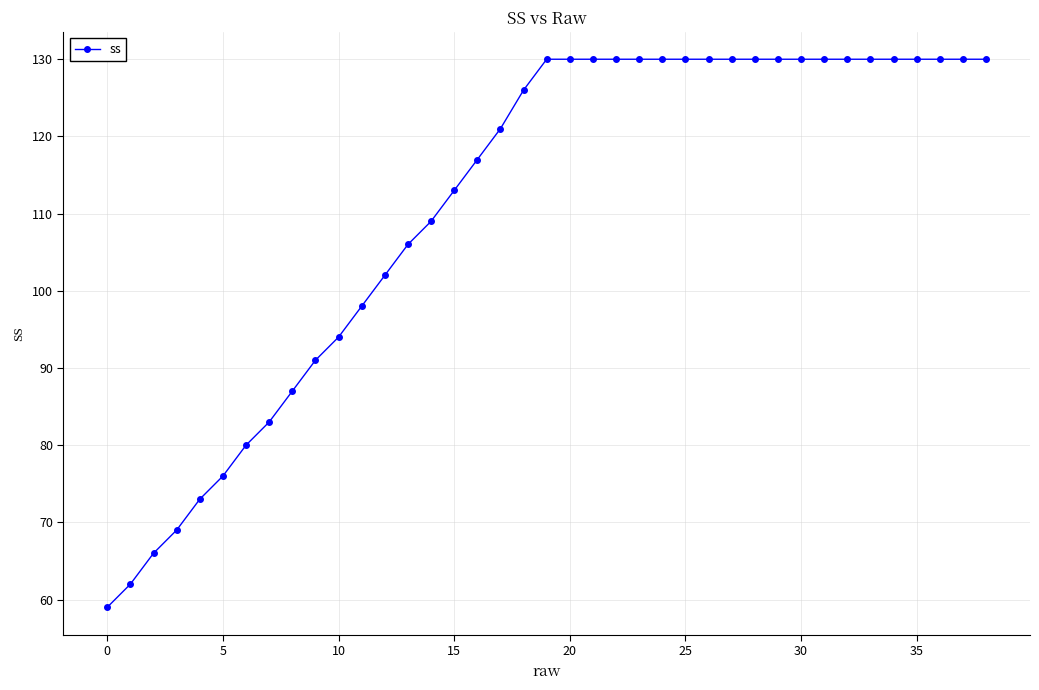

What is the difference between the second highest and second lowest values?

68